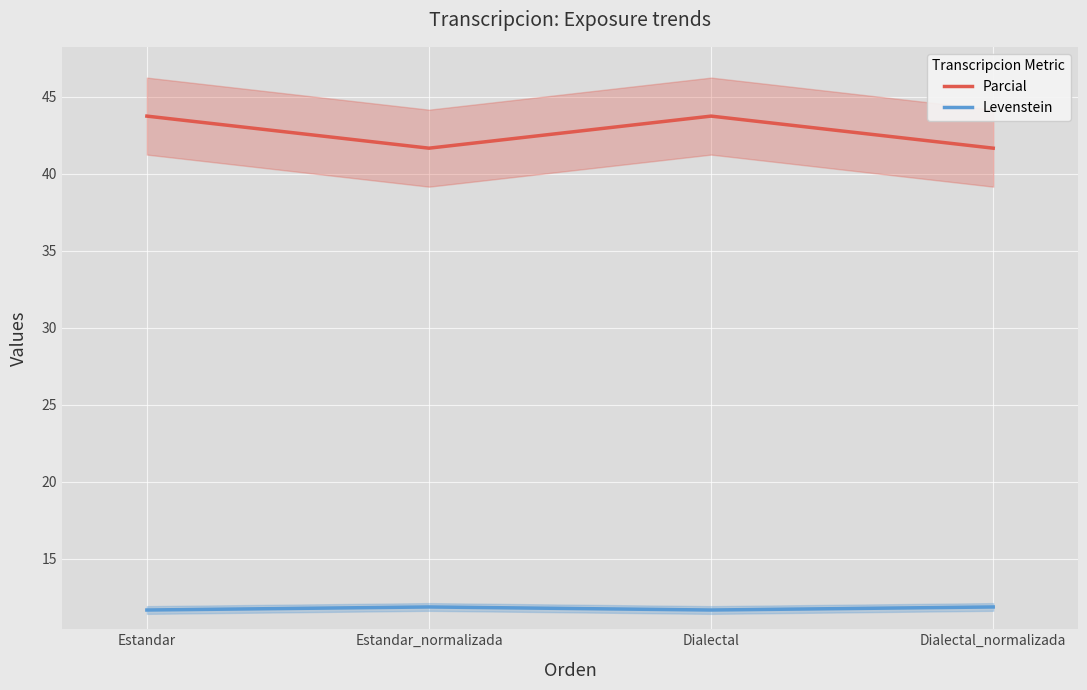

What is the difference between the highest and lowest values at Estandar?

32.1